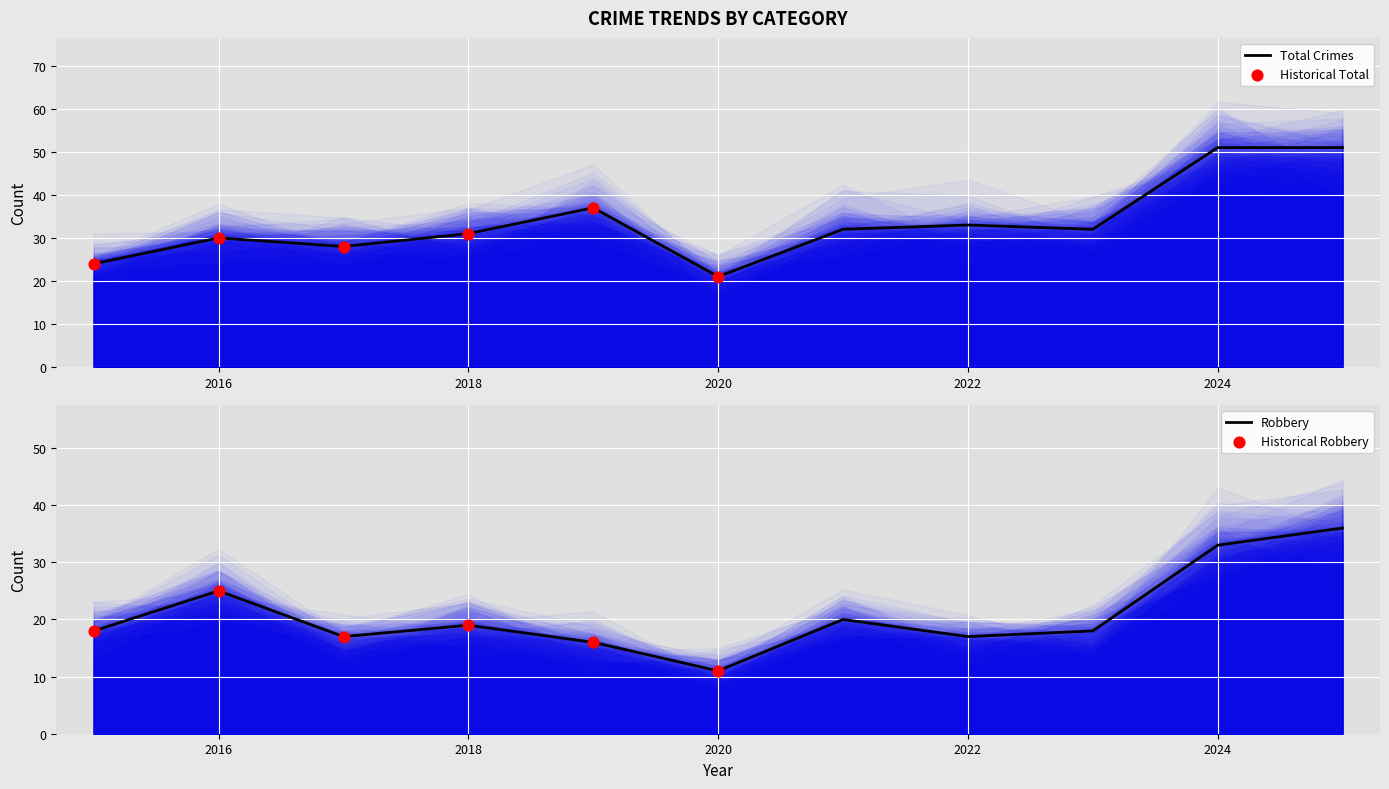

At which category is the sum across all series the highest?

2025